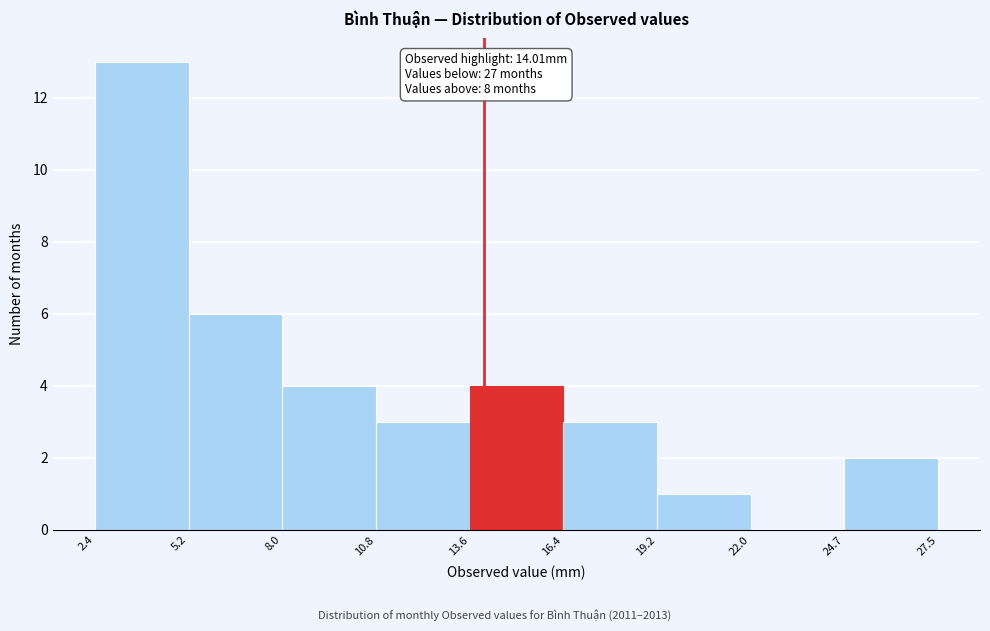

Which range on the x-axis has the tallest bar?

2.4 to 5.2